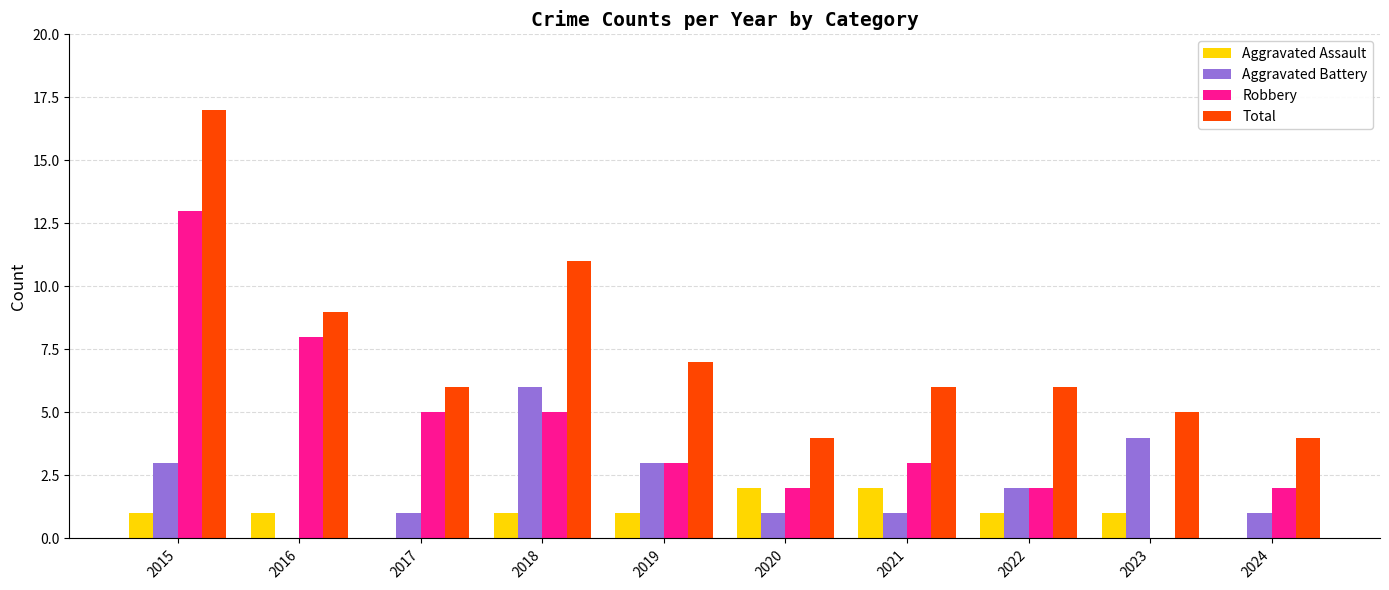

What is the difference between the Aggravated Assault values at 2016 and 2020?

1